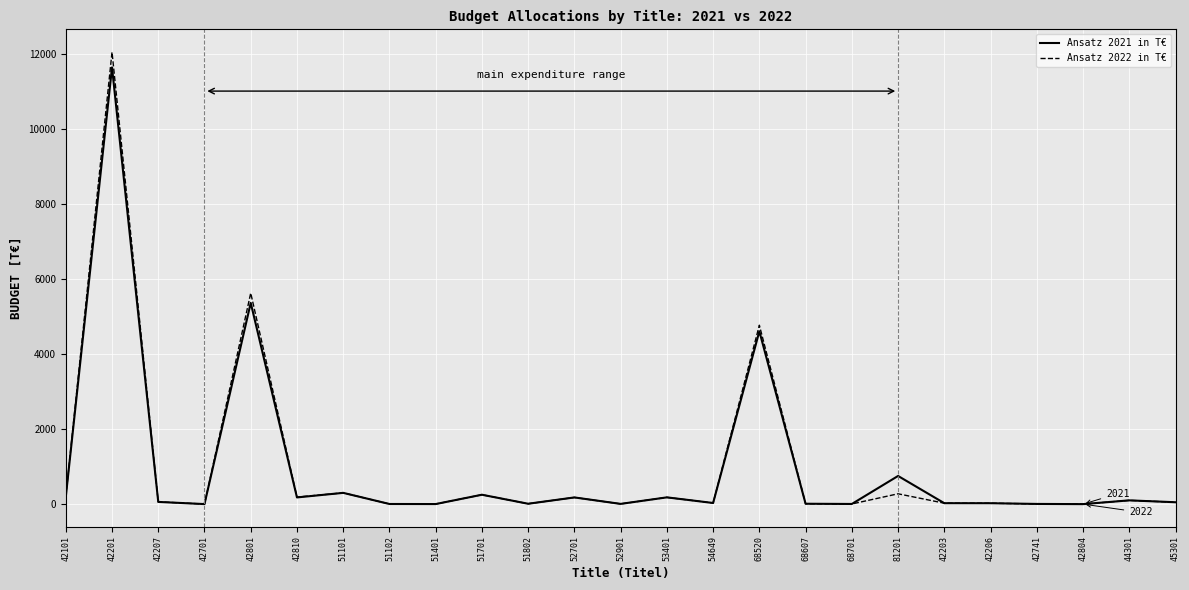

At how many categories does at least one series exceed 11919?

1